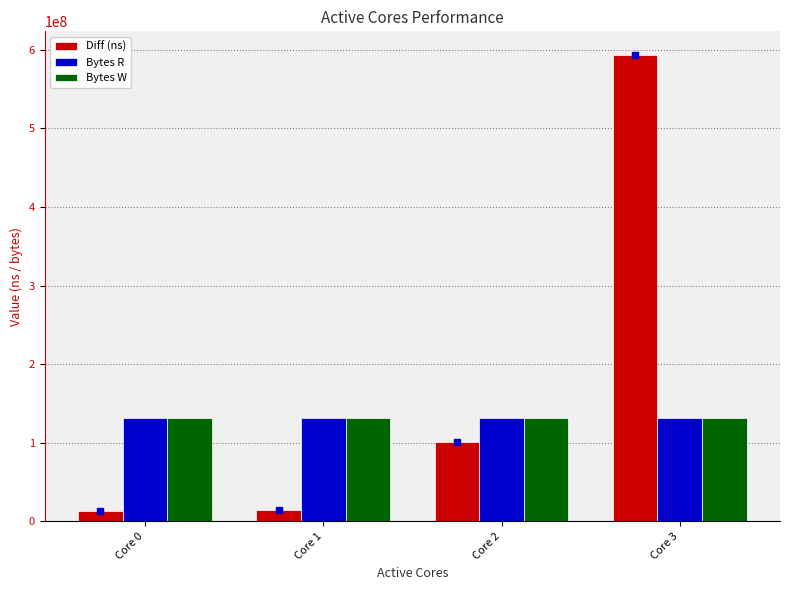

Where is Diff (ns) nearest to the value 303609716?

Core 2